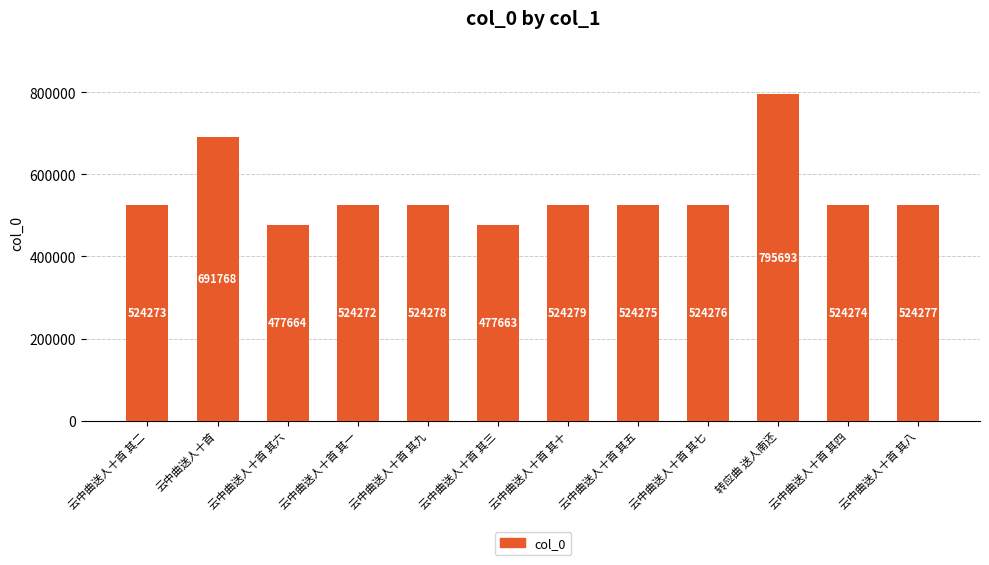

List the labels in order of value, smallest first.

云中曲送人十首 其三, 云中曲送人十首 其六, 云中曲送人十首 其一, 云中曲送人十首 其二, 云中曲送人十首 其四, 云中曲送人十首 其五, 云中曲送人十首 其七, 云中曲送人十首 其八, 云中曲送人十首 其九, 云中曲送人十首 其十, 云中曲送人十首, 转应曲 送人南还